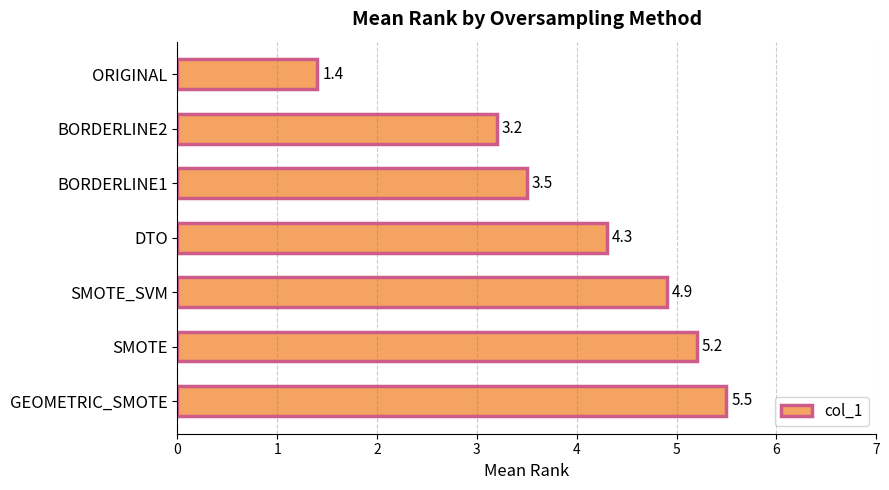

At which category does the chart reach its peak across all series?

GEOMETRIC_SMOTE